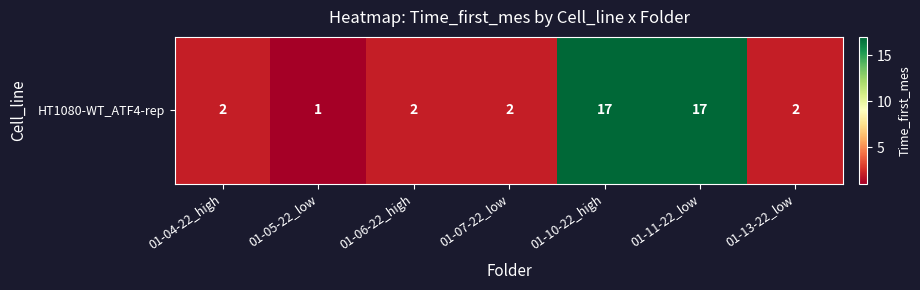

Reading left to right, transcribe all the data shown in this chart.

2	1	2	2	17	17	2